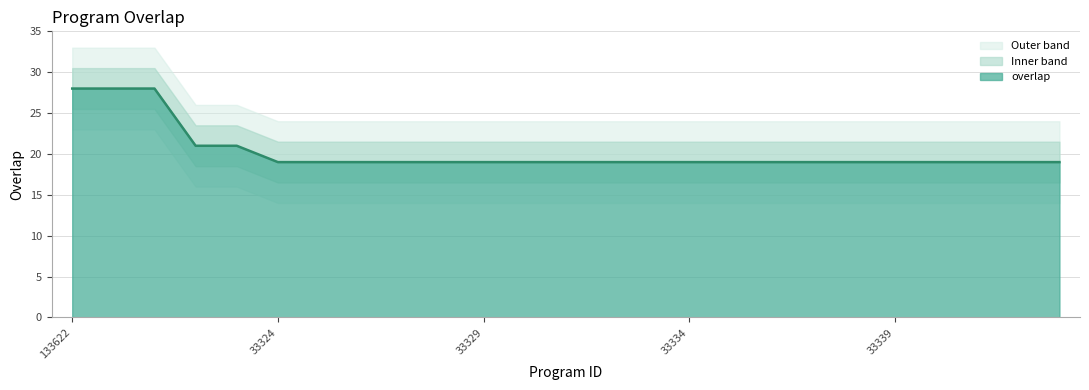

What is the difference between the maximum and minimum values?

9